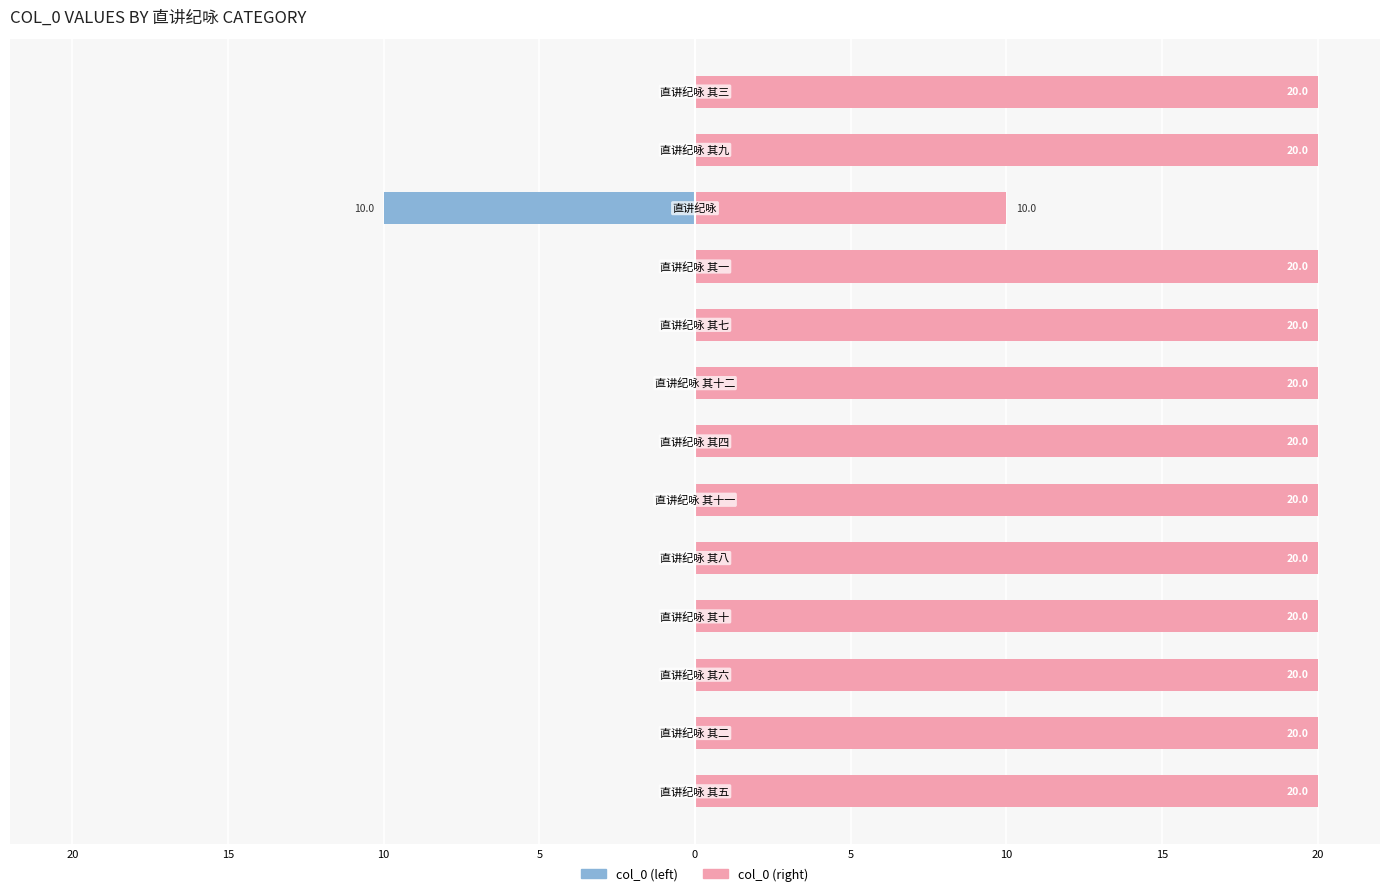

True or false: col_0 (right) has a value of 20 at 20.

True